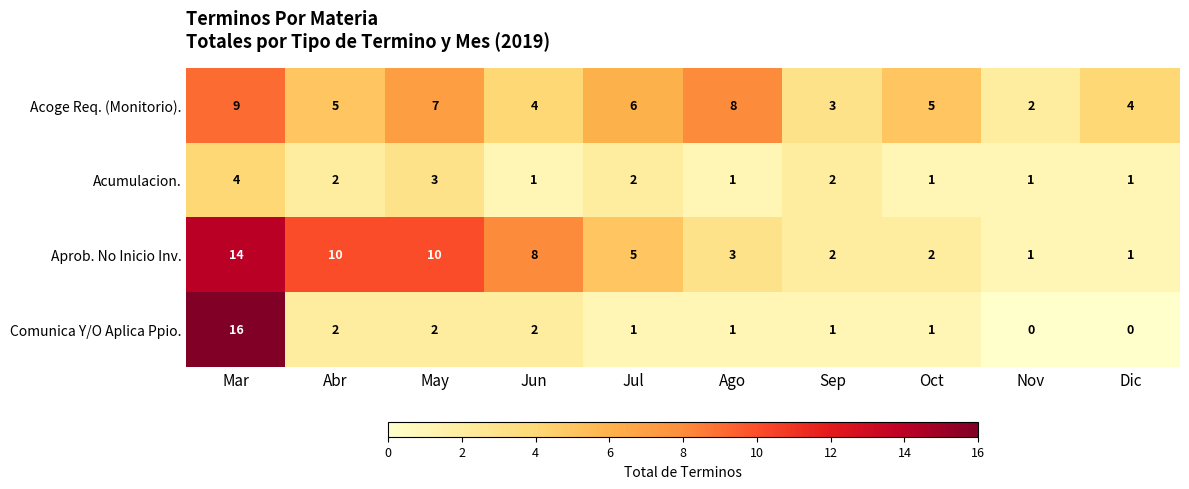

How many distinct data groups are displayed?

4